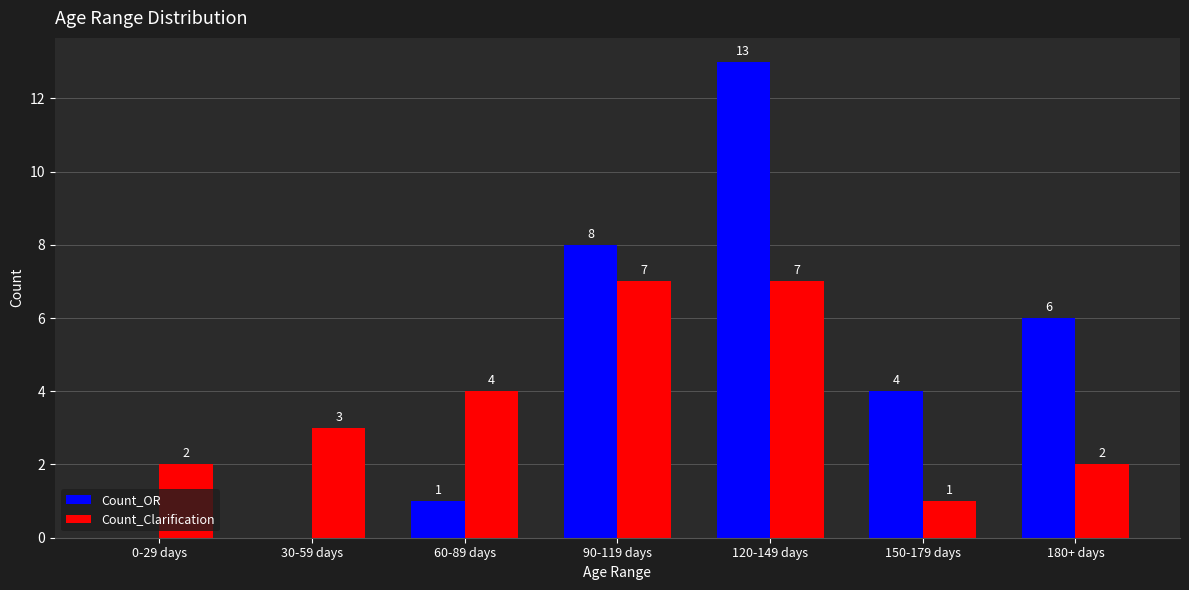

Reading left to right, transcribe all the data shown in this chart.

Count_OR: 0-29 days=0	30-59 days=0	60-89 days=1	90-119 days=8	120-149 days=13	150-179 days=4	180+ days=6
Count_Clarification: 0-29 days=2	30-59 days=3	60-89 days=4	90-119 days=7	120-149 days=7	150-179 days=1	180+ days=2